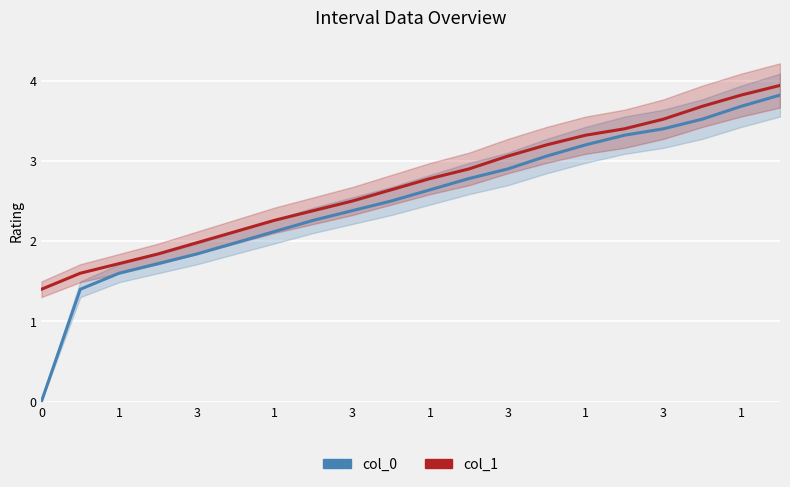

At 1, list the series in order from largest to smallest.

col_1, col_0